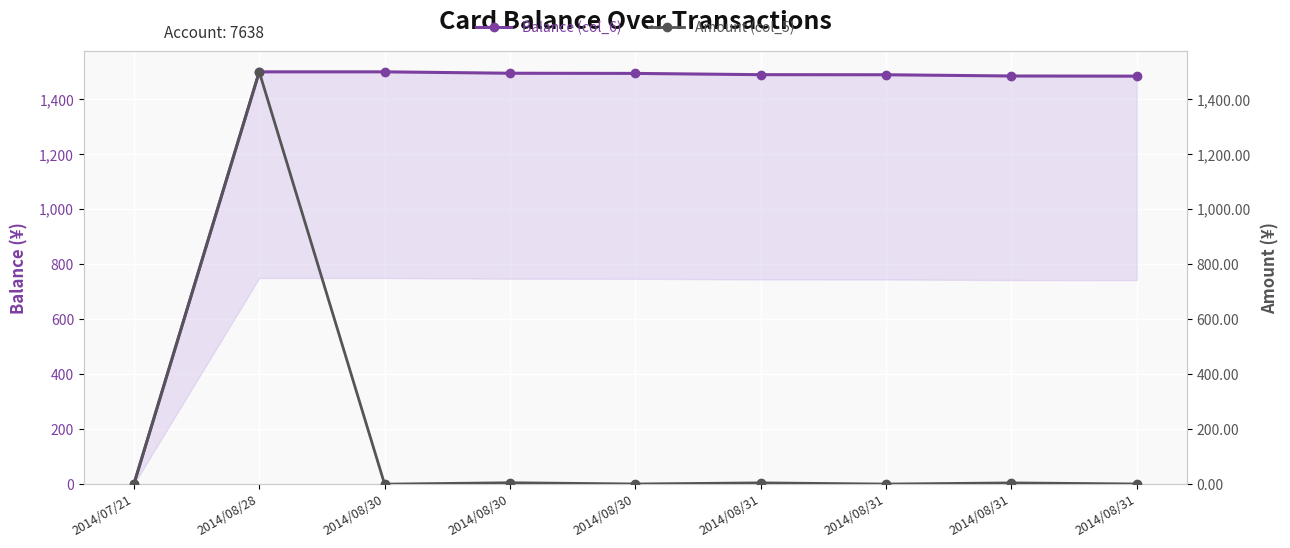

Reading right to left, list all the values displayed in this chart.

Balance (col_6): 2014/08/31=1484.3	2014/08/31=1484.9	2014/08/31=1489.4	2014/08/31=1489.7	2014/08/30=1494.3	2014/08/30=1494.9	2014/08/30=1500.0	2014/08/28=1500.0	2014/07/21=0.0
Amount (col_5): 2014/08/31=0.6	2014/08/31=4.5	2014/08/31=0.3	2014/08/31=4.6	2014/08/30=0.6	2014/08/30=5.1	2014/08/30=0.0	2014/08/28=1500.0	2014/07/21=0.0